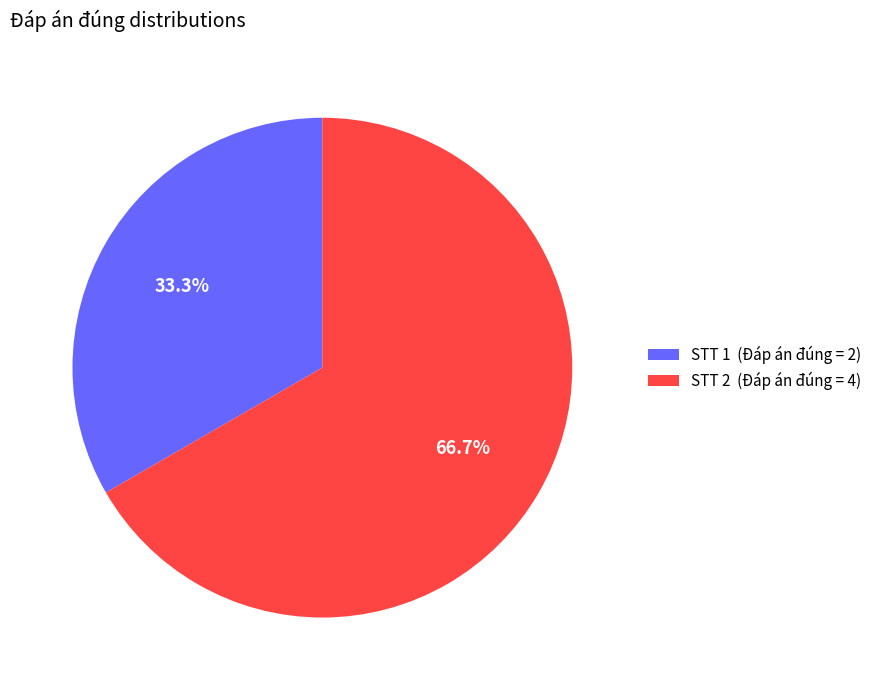

Which category has the biggest portion of the pie?

STT 2 (Đáp án đúng = 4)